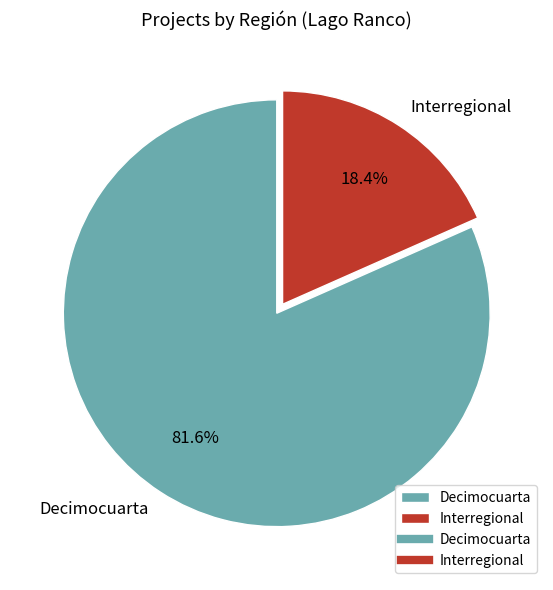

To the nearest percent, what is the combined percentage of Decimocuarta and Interregional?

100%